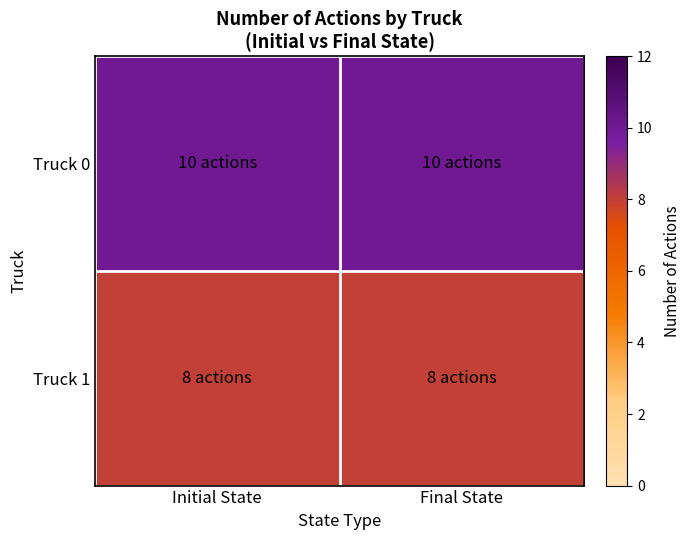

Which label corresponds to the smallest value in the chart?

Initial State